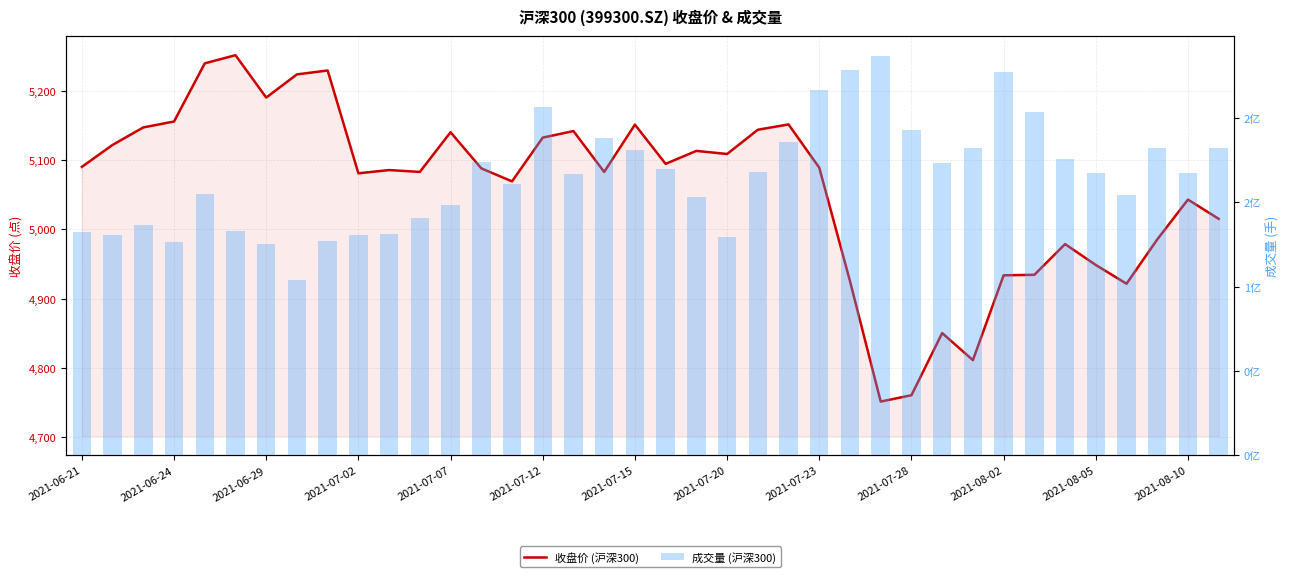

What is the difference between the maximum and minimum values in the 收盘价 (沪深300) series?

500.4